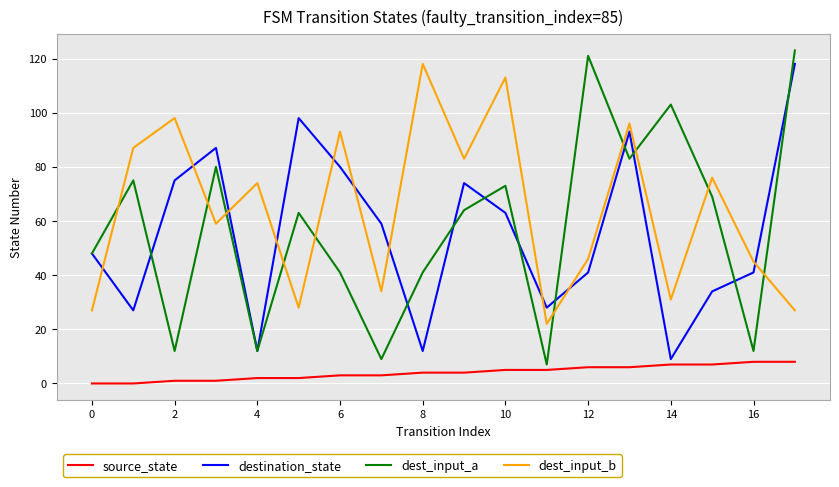

What is the minimum value for destination_state?

9